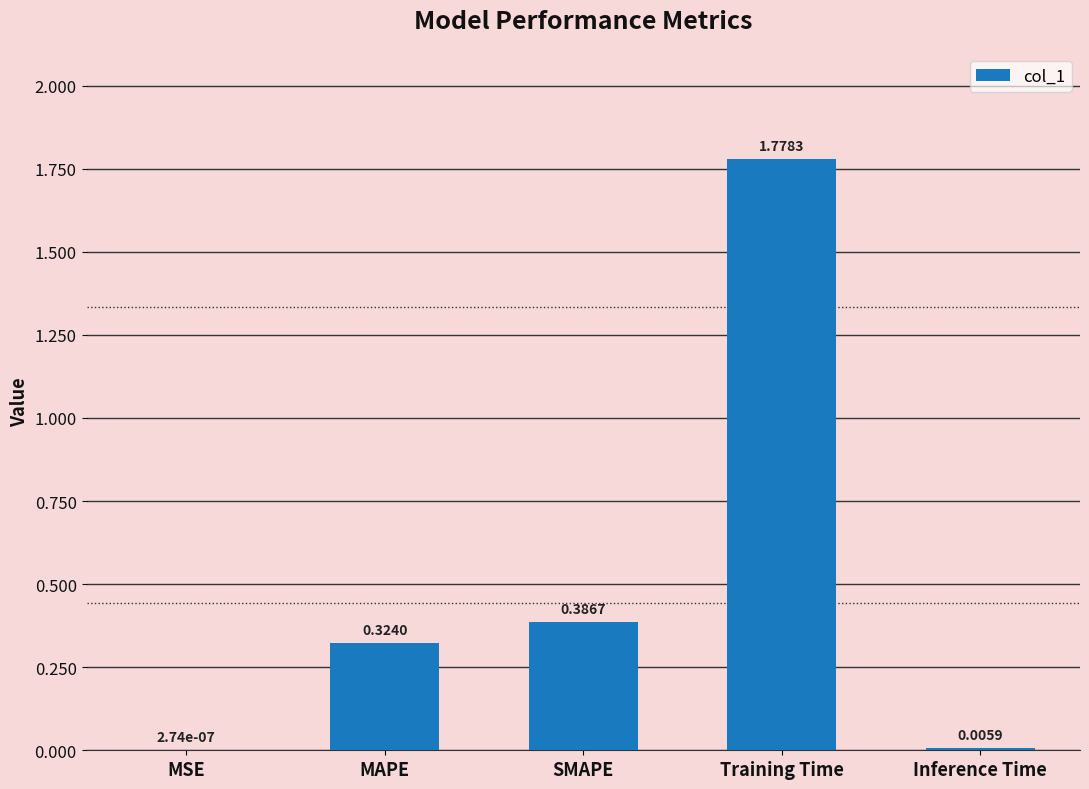

At which label is the value closest to 0?

MSE